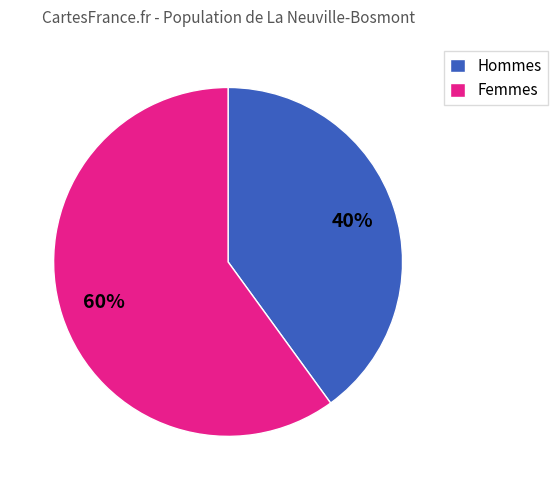

Rank the categories by value from lowest to highest.

Hommes, Femmes